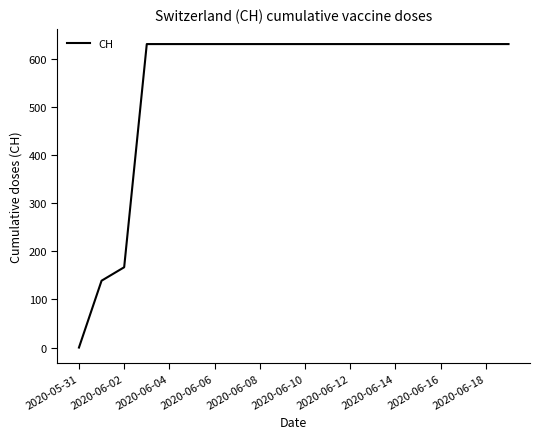

What is the maximum value shown in the chart?

631